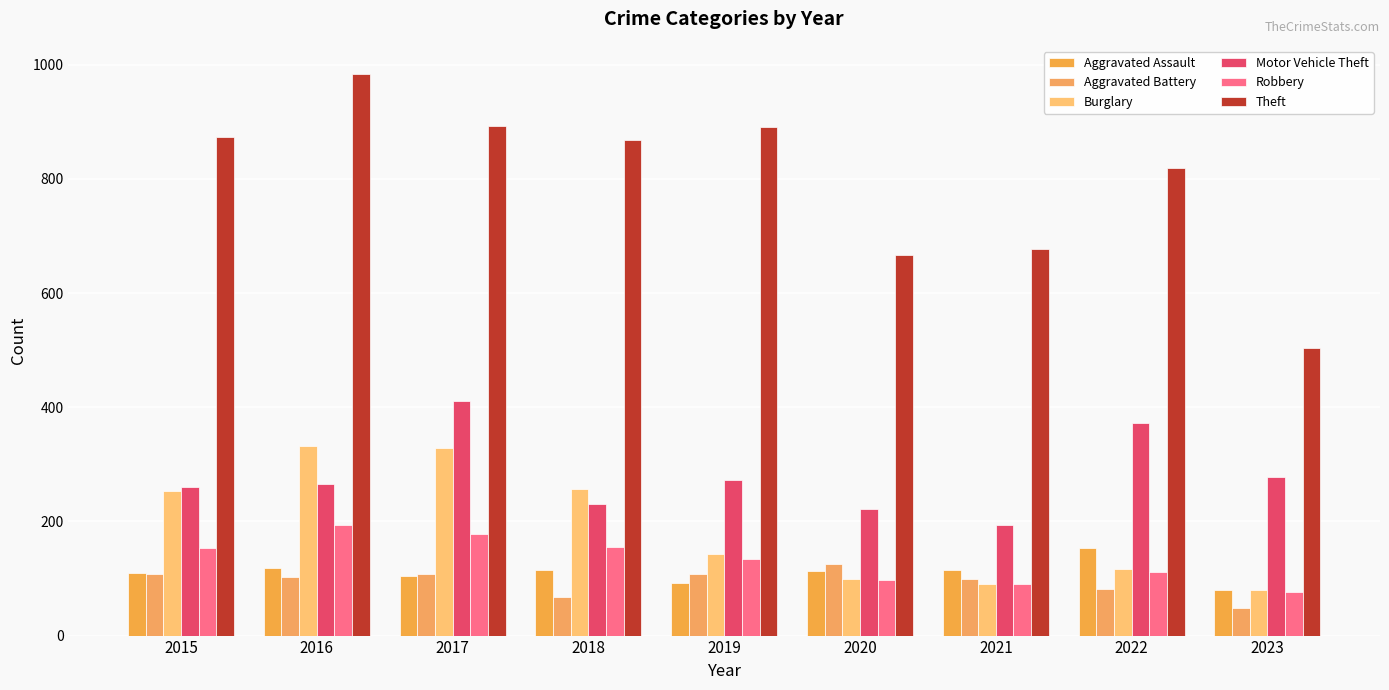

Reading left to right, extract all data points from this chart.

Aggravated Assault: 110	118	105	115	92	113	115	154	79
Aggravated Battery: 108	102	108	67	108	126	100	81	49
Burglary: 254	333	329	257	143	100	90	116	80
Motor Vehicle Theft: 261	265	411	231	273	222	193	373	277
Robbery: 154	194	178	155	135	97	91	111	76
Theft: 874	984	892	868	891	666	678	820	504